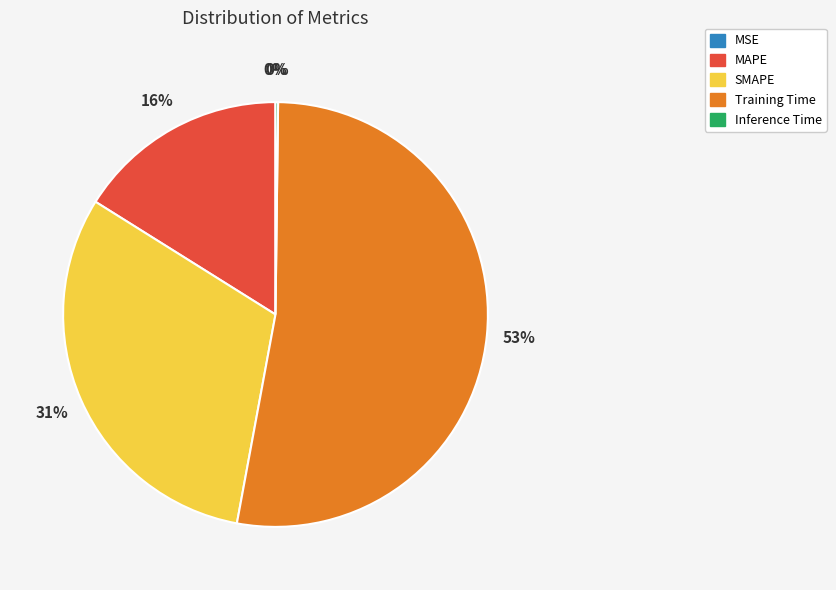

The SMAPE slice represents 31% of the pie. True or false?

True